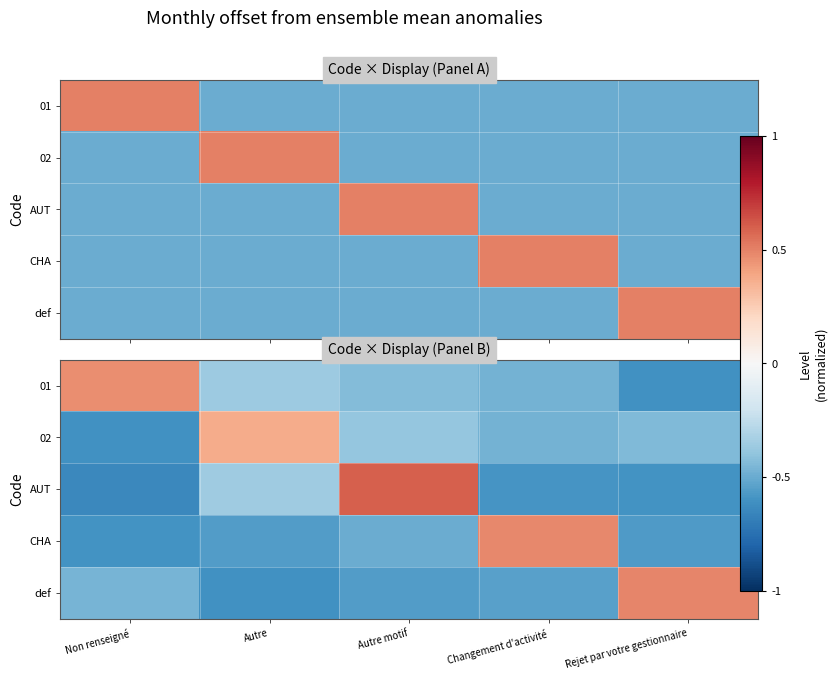

What is the average value of the CHA series?

-0.3